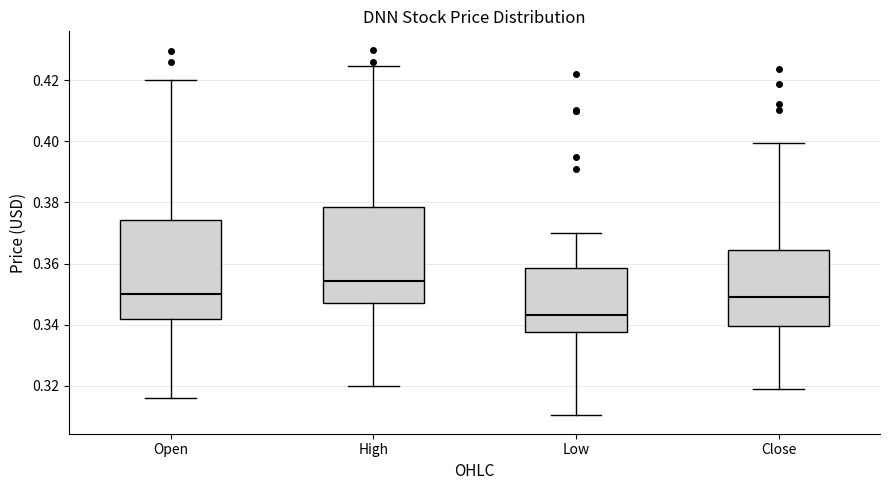

Which box has the highest median line?

High